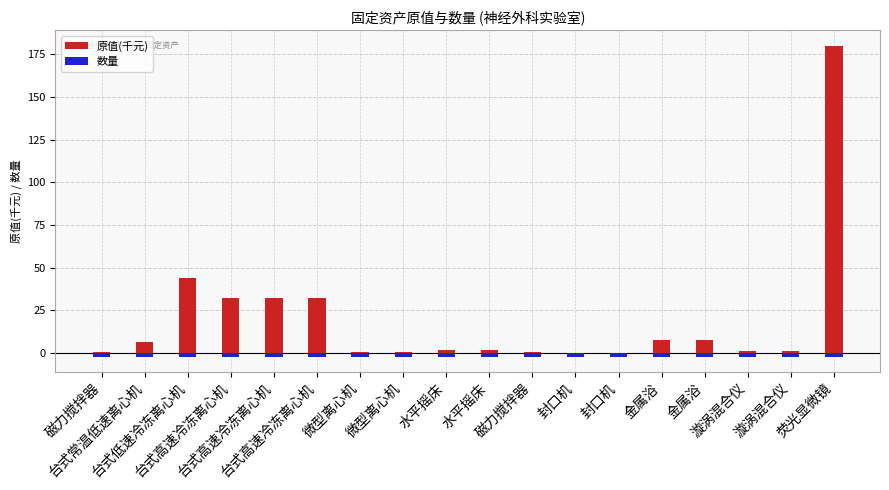

What is the label of the 7th bar from the left?

微型离心机